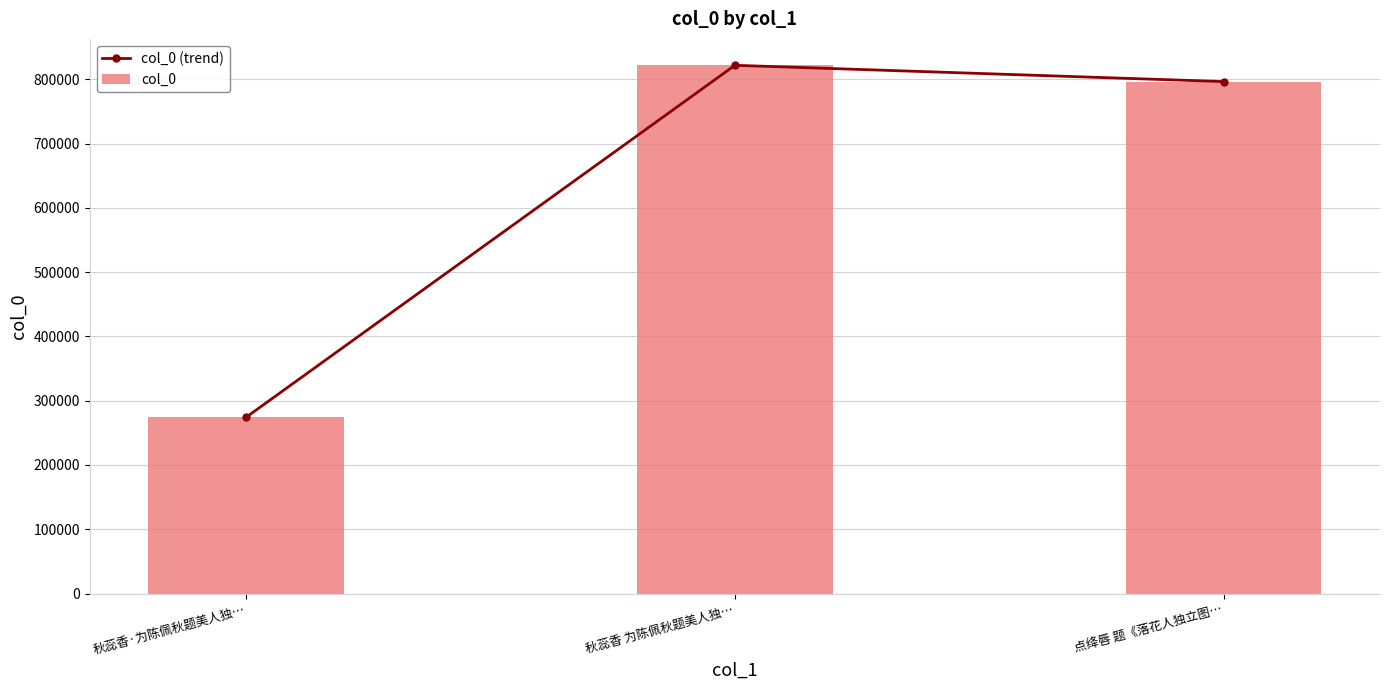

Which has a higher value, 秋蕊香·为陈佩秋题美人独… or 秋蕊香 为陈佩秋题美人独…?

秋蕊香 为陈佩秋题美人独…